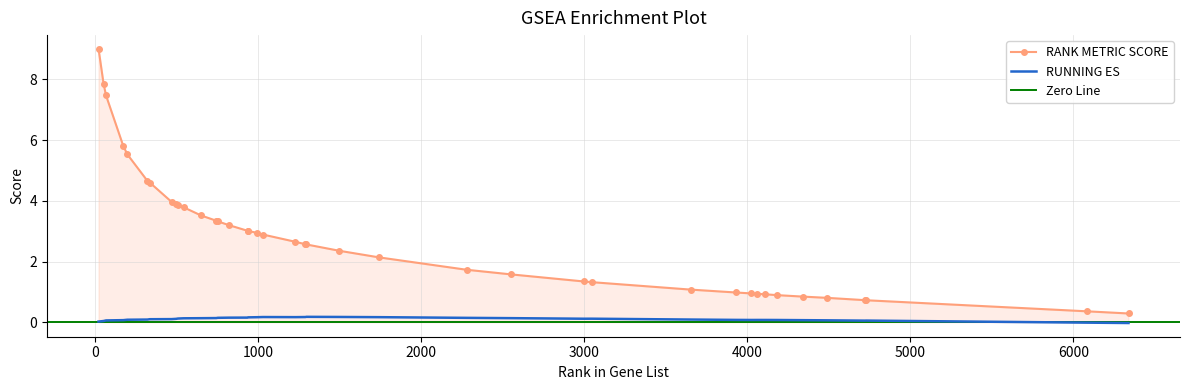

What value does the RUNNING ES series have at 4000?

0.1